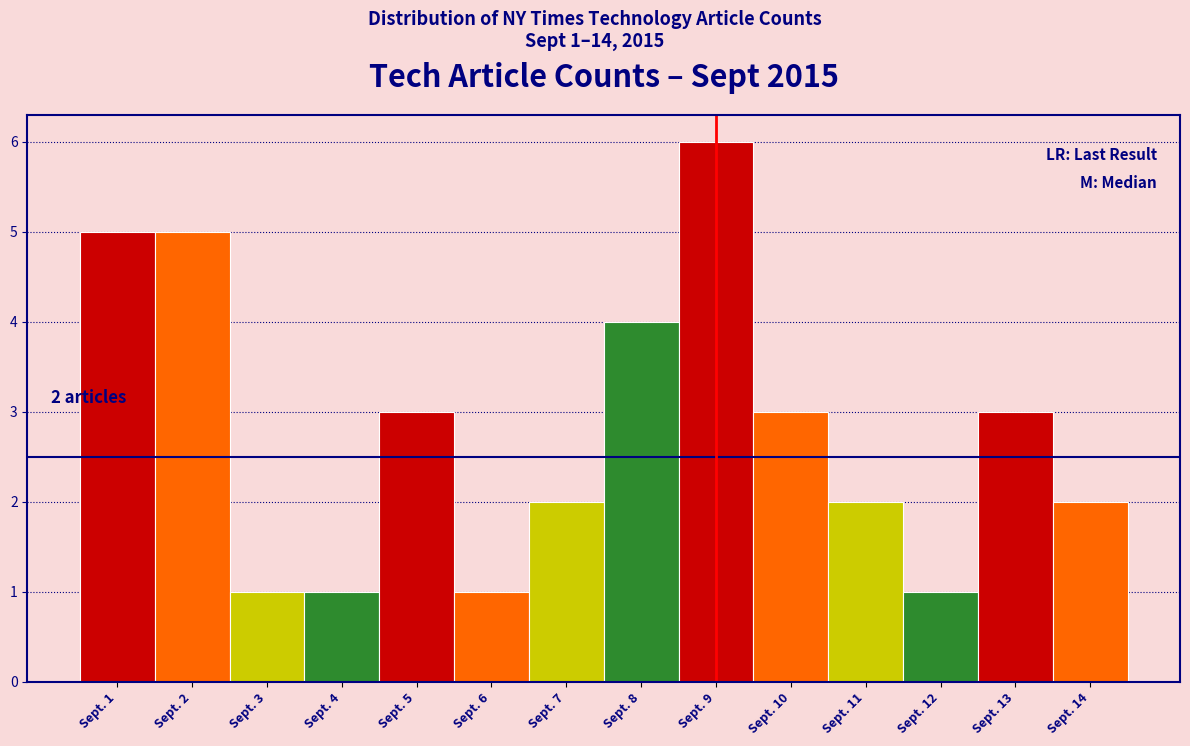

Reading left to right, list all the values displayed in this chart.

5	5	1	1	3	1	2	4	6	3	2	1	3	2